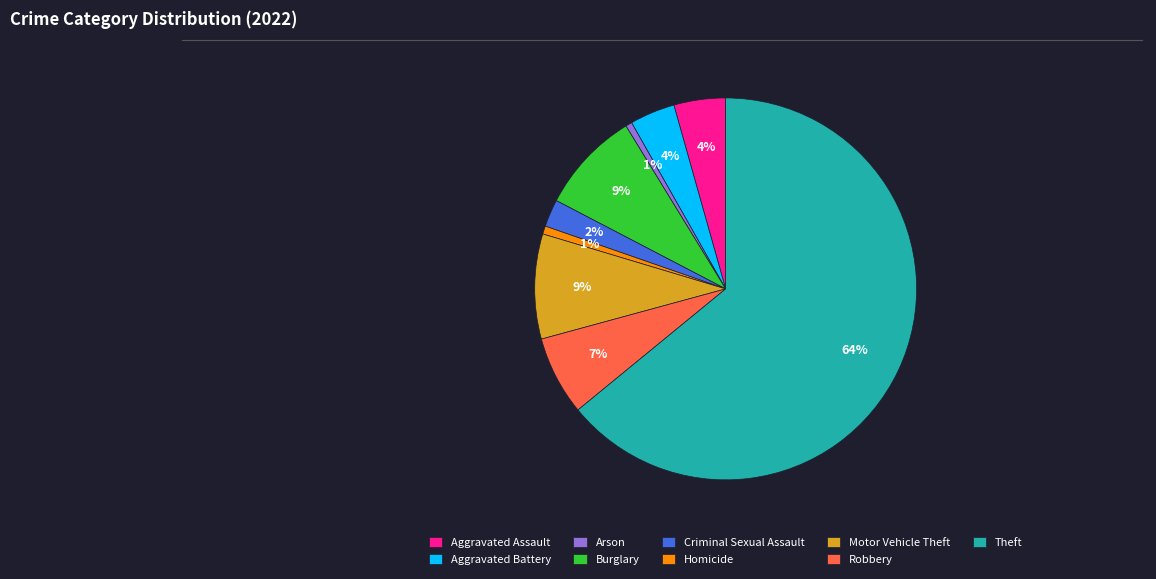

To the nearest percent, what is the average slice percentage?

11%